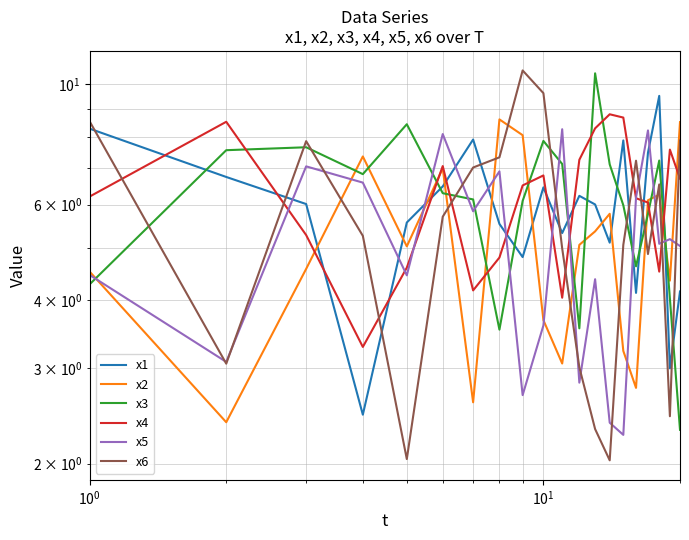

At how many categories does at least one series exceed 7?

20